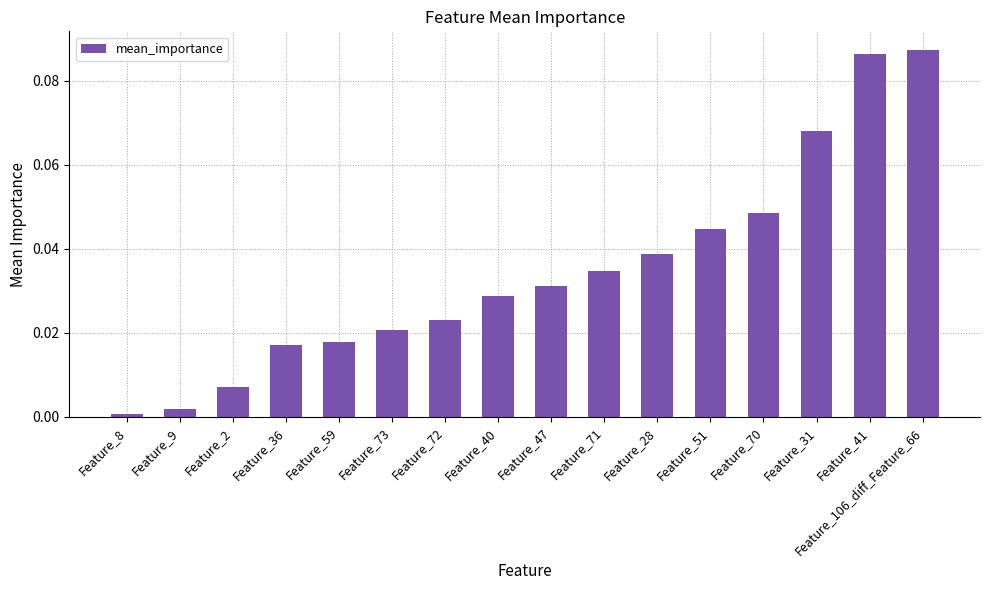

How many distinct data groups are displayed?

1